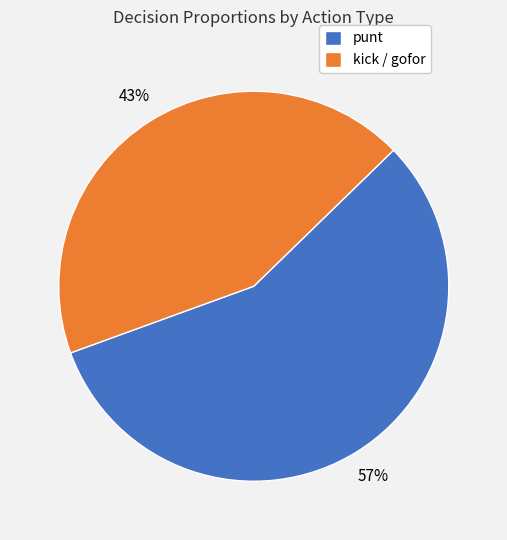

Is the sum of kick / gofor and punt greater than half?

Yes